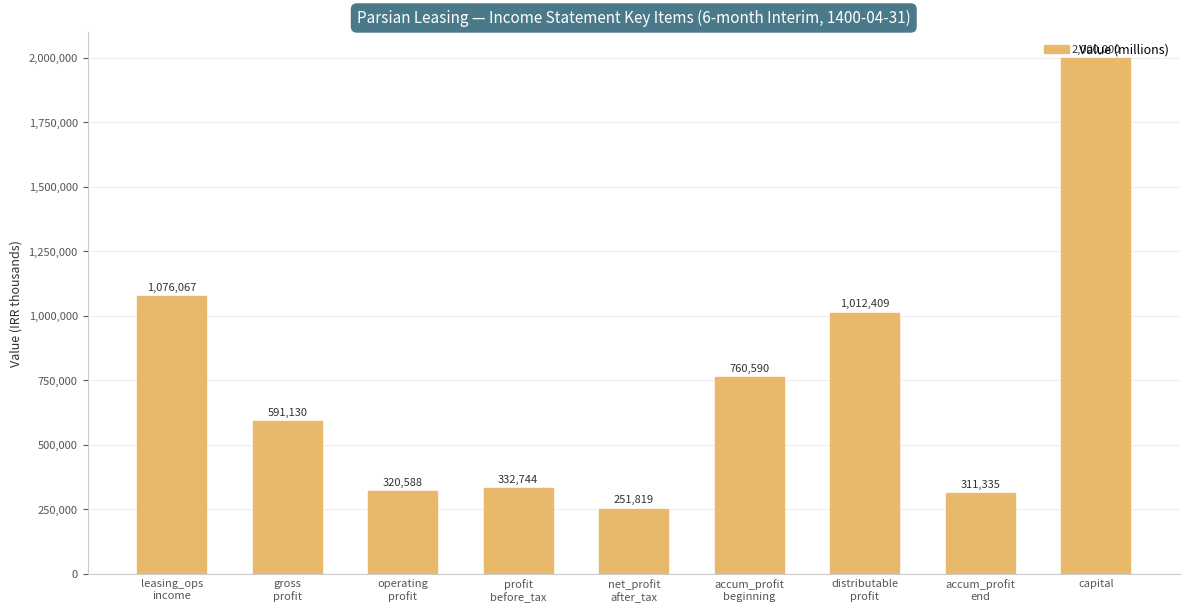

What is the difference between the maximum and minimum values?

1748181